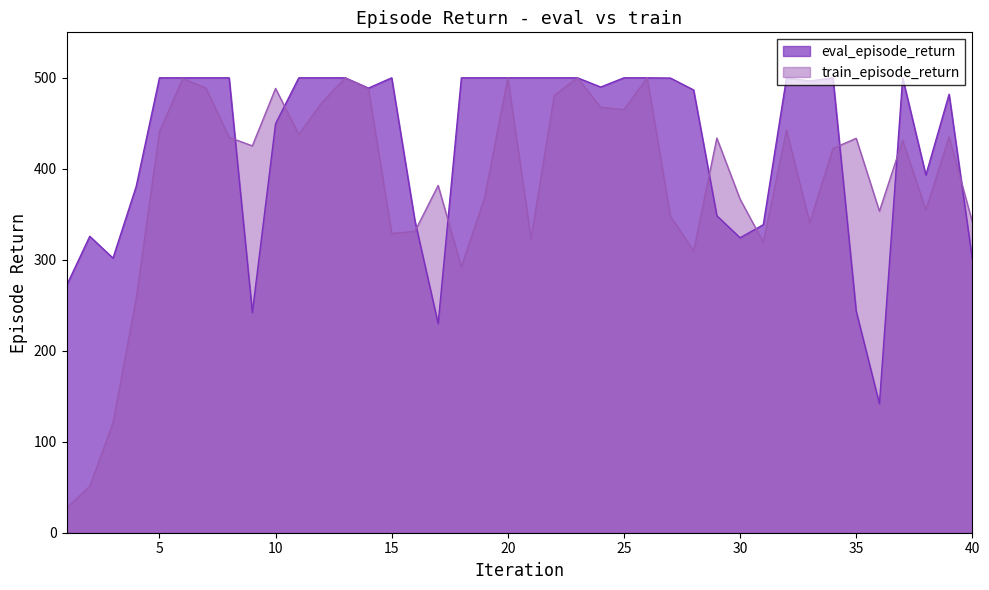

Between 4 and 37, which series saw the biggest shift?

train_episode_return